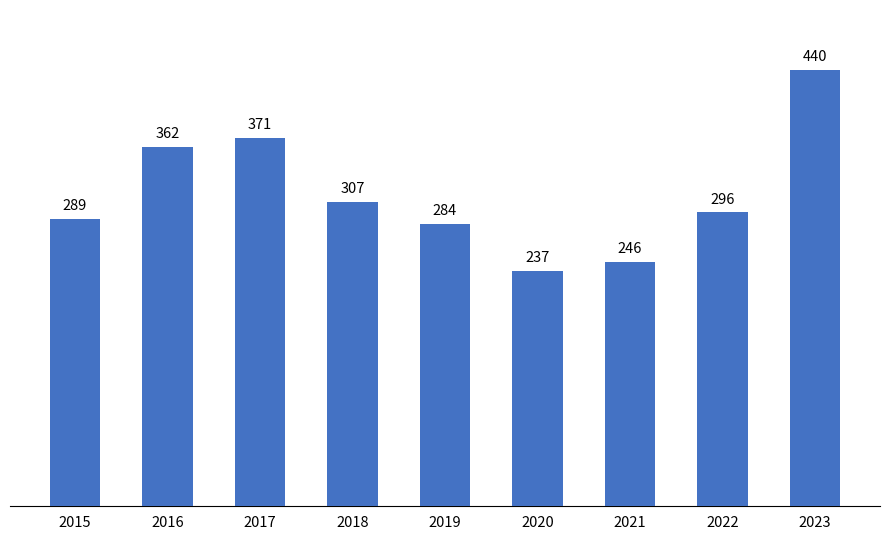

Are the bars grouped side by side (vs. stacked)?

No